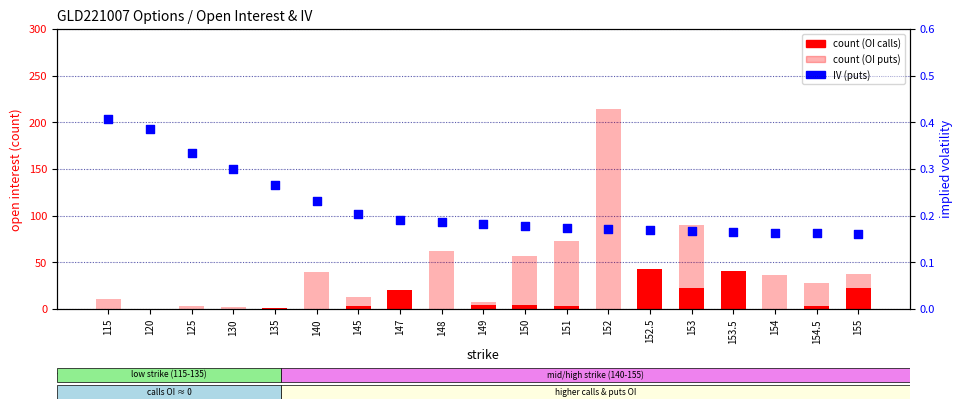

Which series has the largest Y range (max minus min)?

count (puts OI)